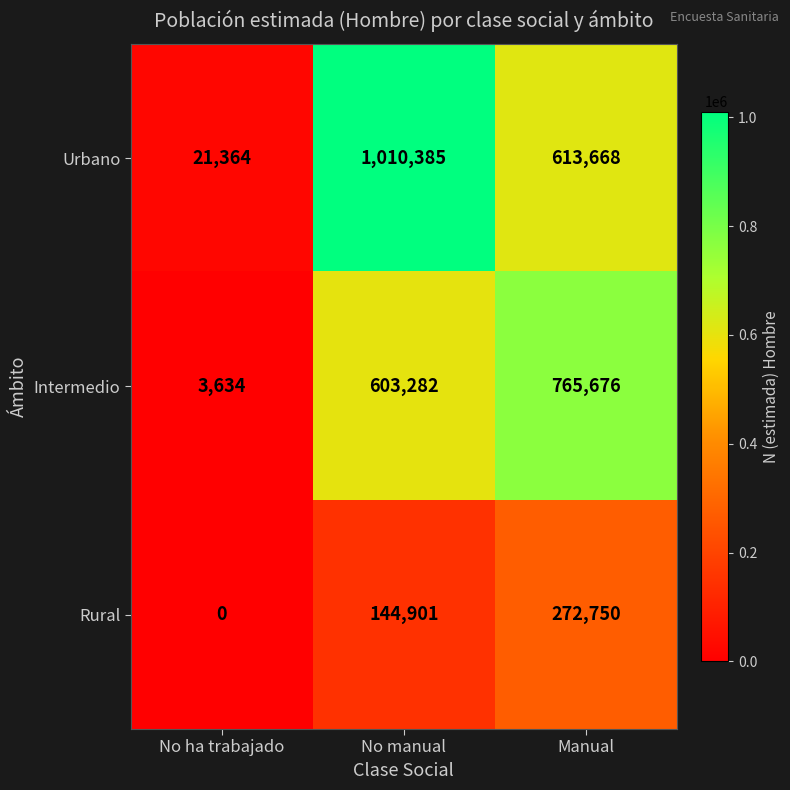

List the series in order of their overall mean, highest first.

Urbano, Intermedio, Rural